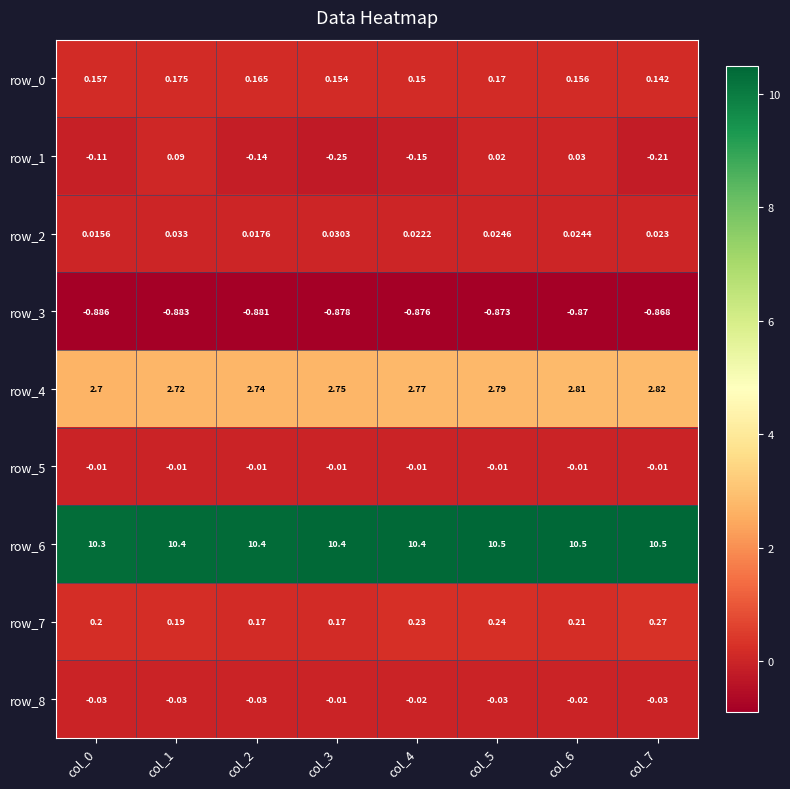

Is the value of row_5 at col_1 greater than the value of row_7 at col_2?

No